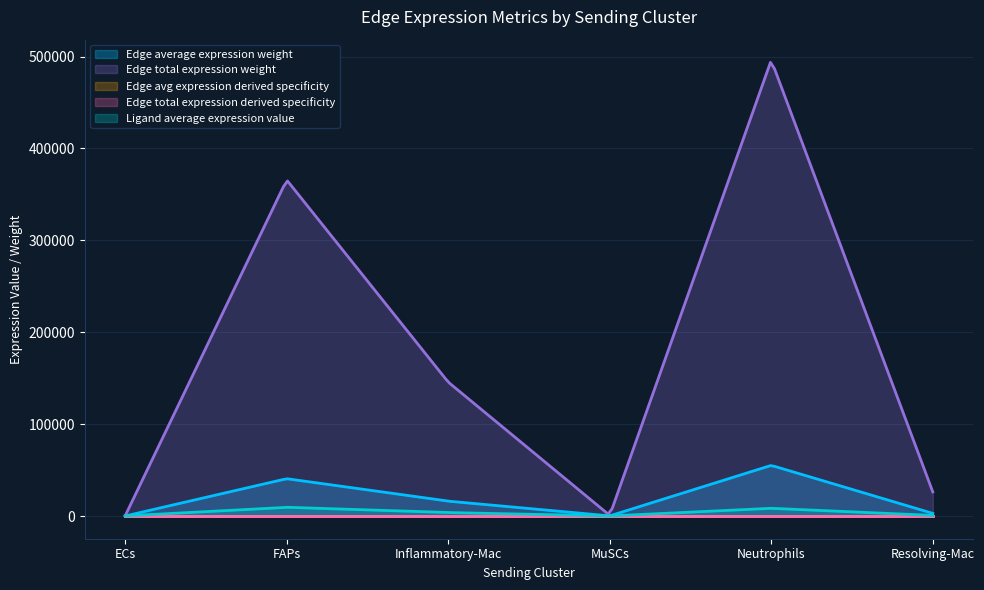

What is the value of the Edge total expression weight point at the 3rd from the left?

145761.0